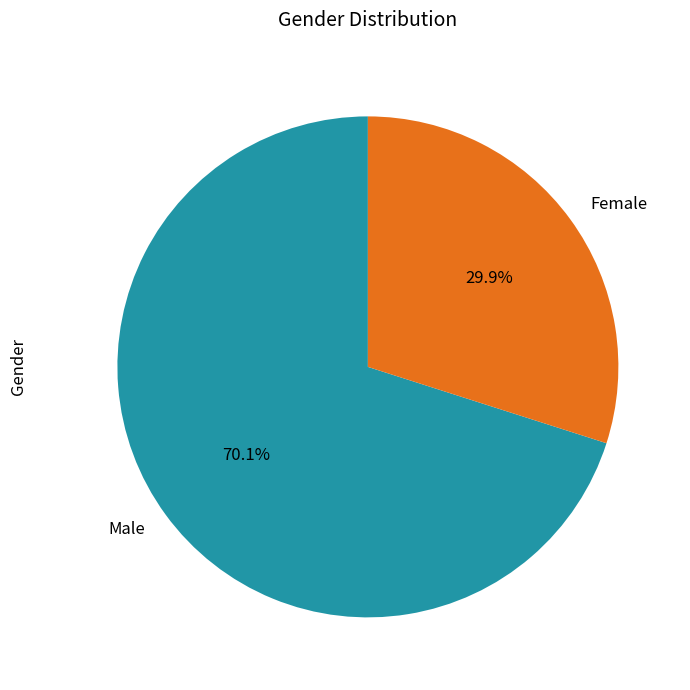

How many segments does this pie chart have?

2